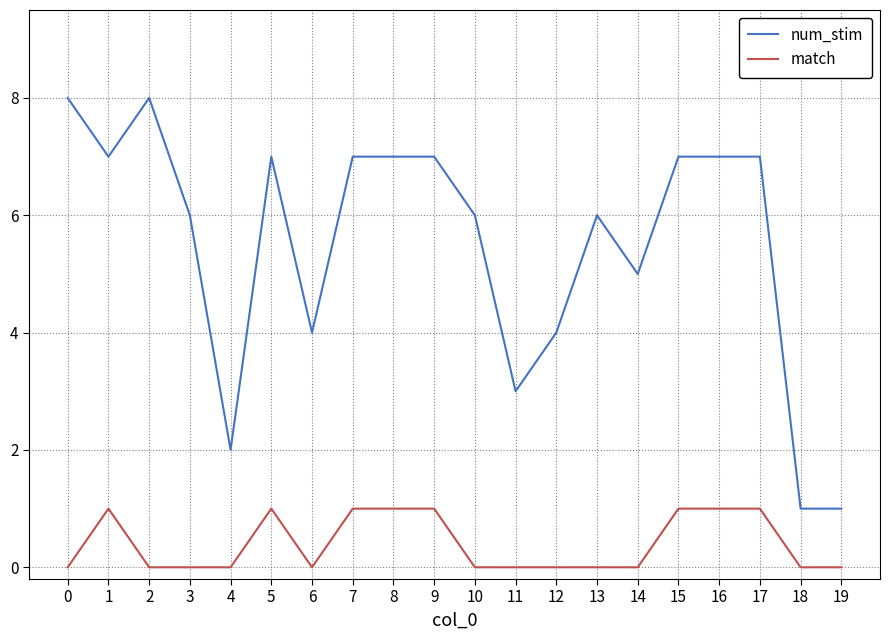

Does the chart display data point markers on the line(s)?

No